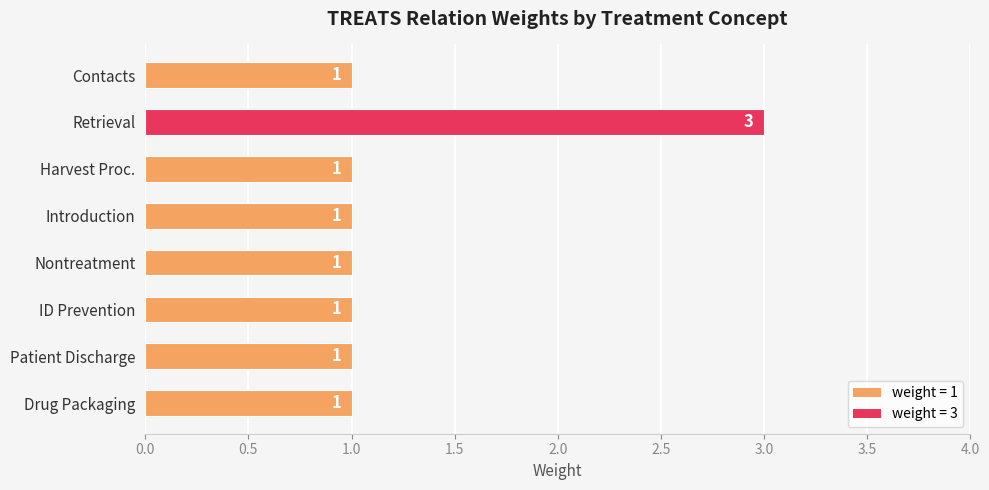

At which category does the chart reach its peak across all series?

Retrieval